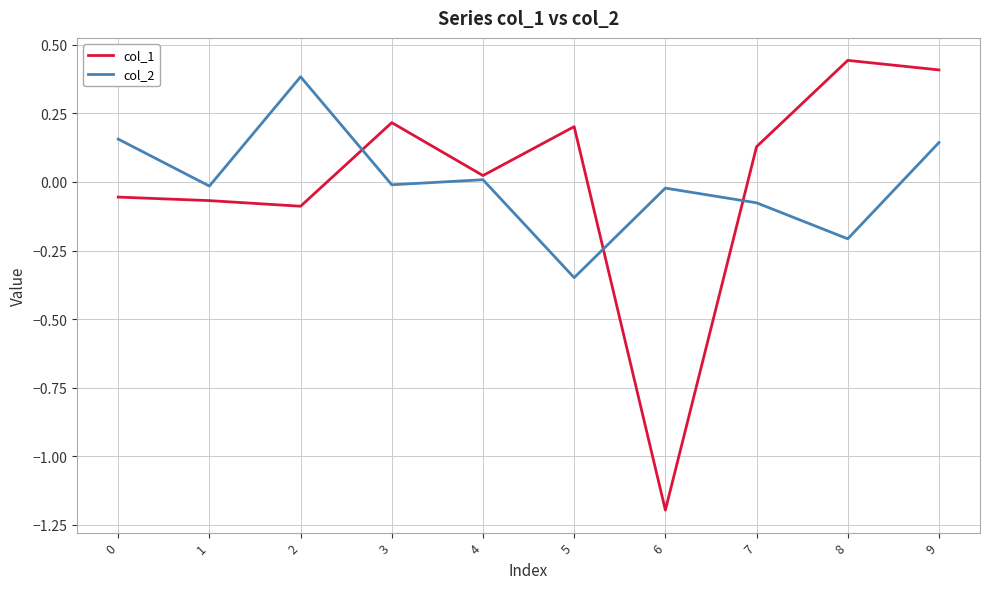

Which series has the widest spread of values?

col_1